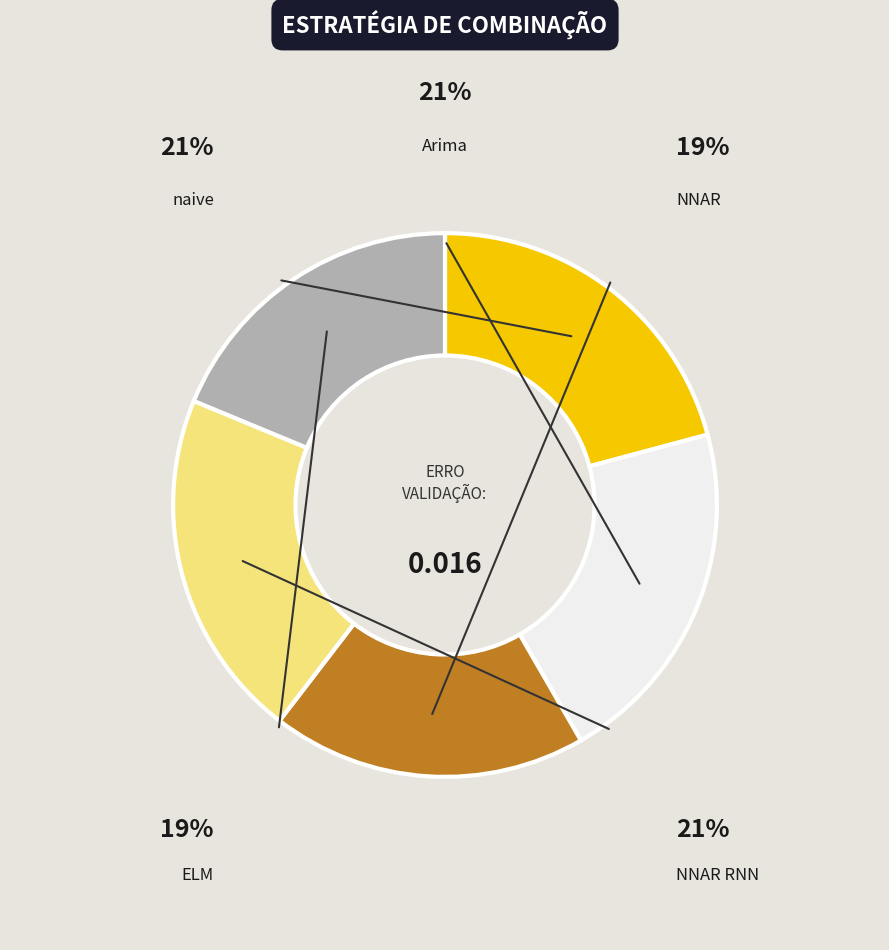

Does any single category account for the majority?

No